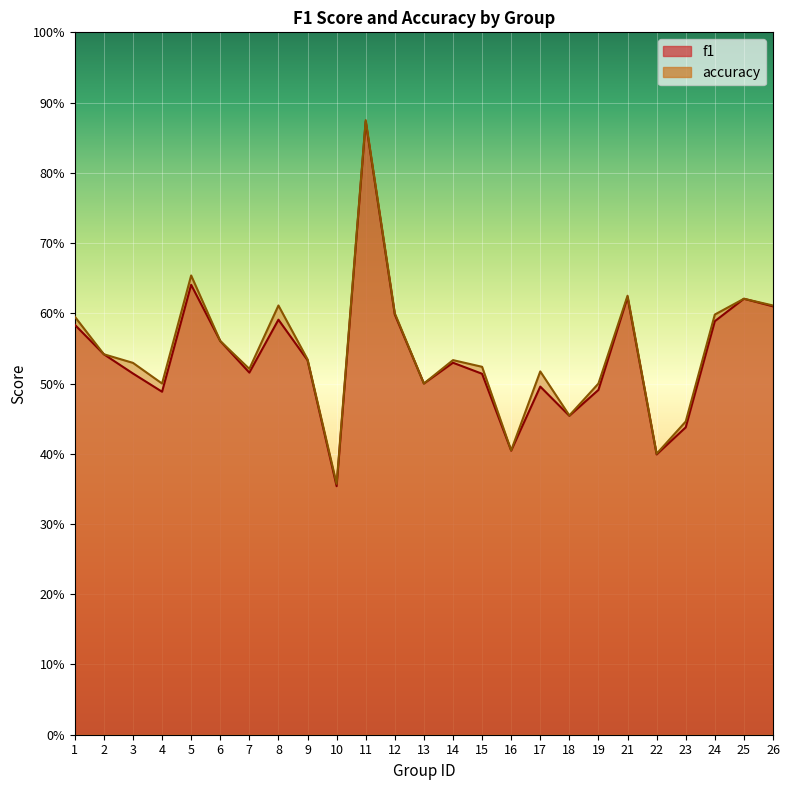

Reading left to right, what are all the values shown in this chart?

f1: 1=0.6	2=0.5	3=0.5	4=0.5	5=0.6	6=0.6	7=0.5	8=0.6	9=0.5	10=0.4	11=0.9	12=0.6	13=0.5	14=0.5	15=0.5	16=0.4	17=0.5	18=0.5	19=0.5	21=0.6	22=0.4	23=0.4	24=0.6	25=0.6	26=0.6
accuracy: 1=0.6	2=0.5	3=0.5	4=0.5	5=0.7	6=0.6	7=0.5	8=0.6	9=0.5	10=0.4	11=0.9	12=0.6	13=0.5	14=0.5	15=0.5	16=0.4	17=0.5	18=0.5	19=0.5	21=0.6	22=0.4	23=0.4	24=0.6	25=0.6	26=0.6